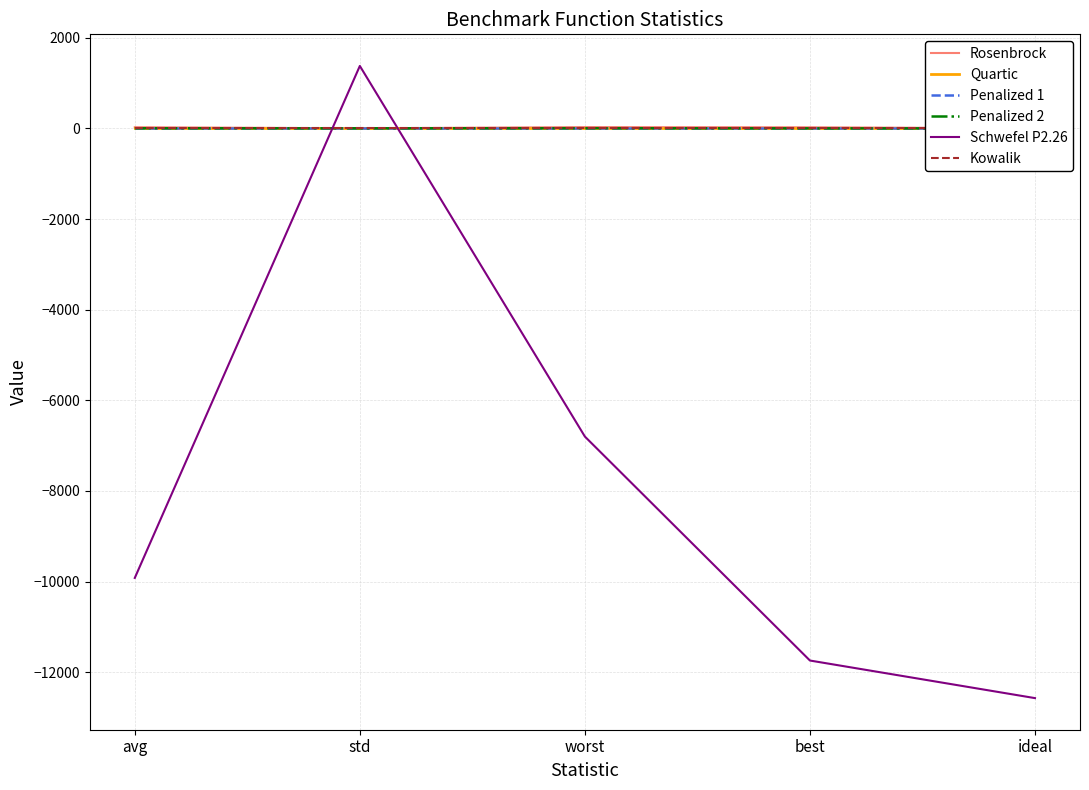

At which label does Kowalik reach its peak?

worst